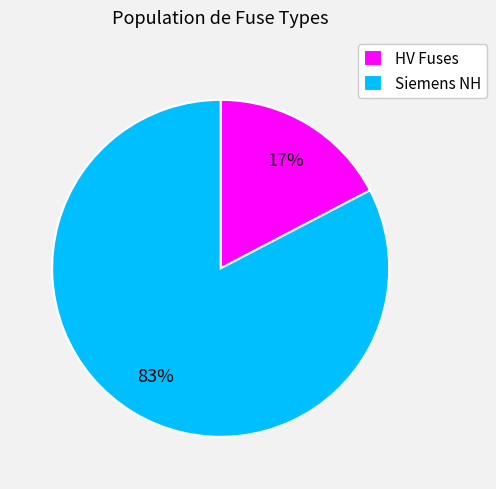

Is there a majority slice in this chart?

Yes